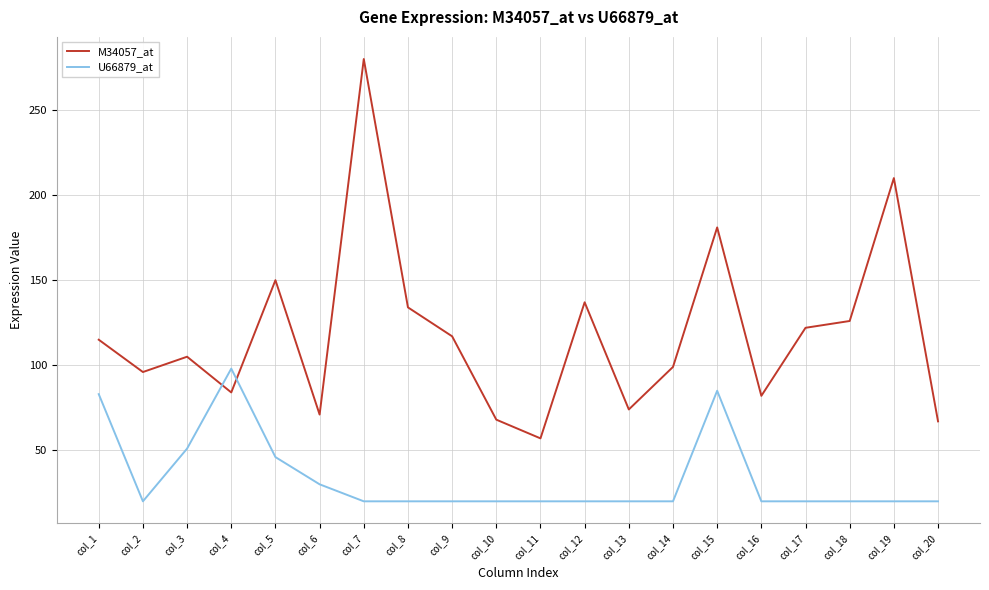

Does the chart have visible grid lines?

Yes